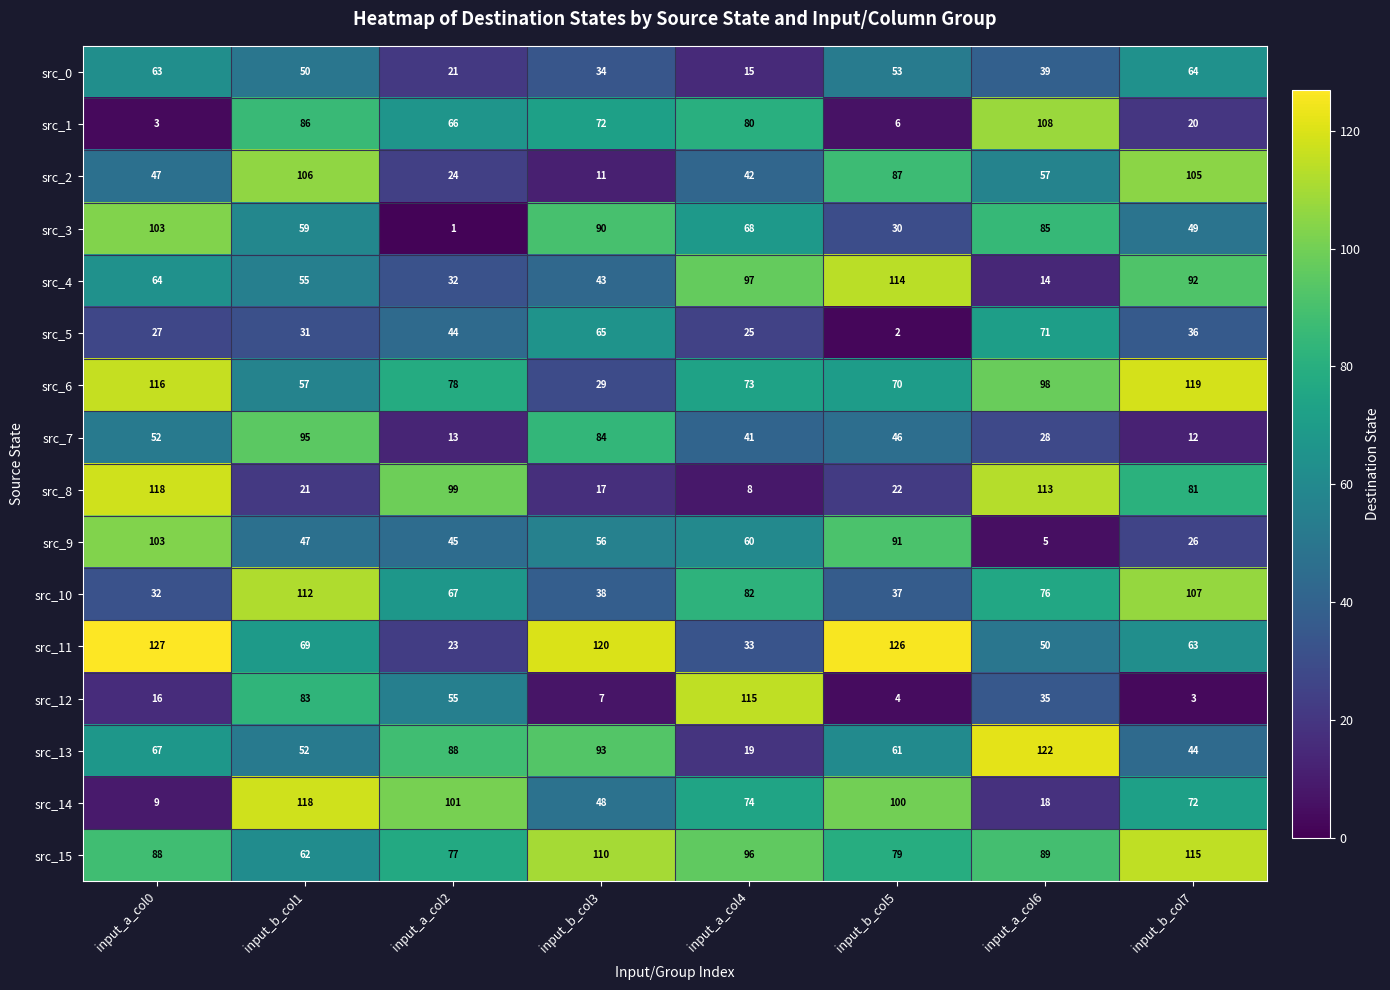

At which category is the sum across all series the highest?

input_b_col1